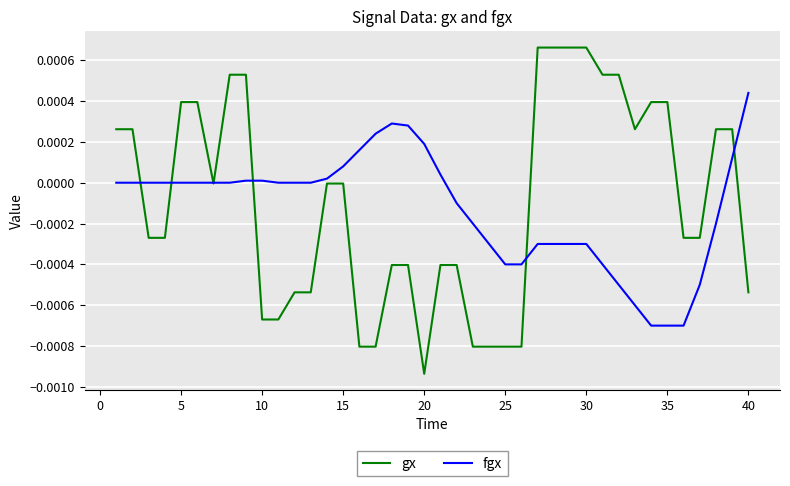

Which series has the largest range (max minus min)?

gx